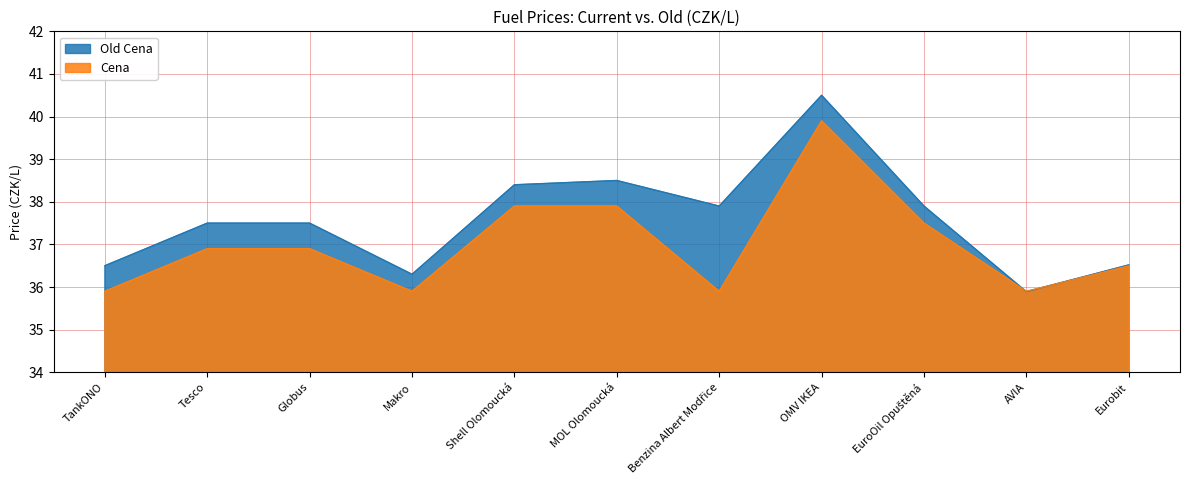

How many lines are shown in the chart?

2